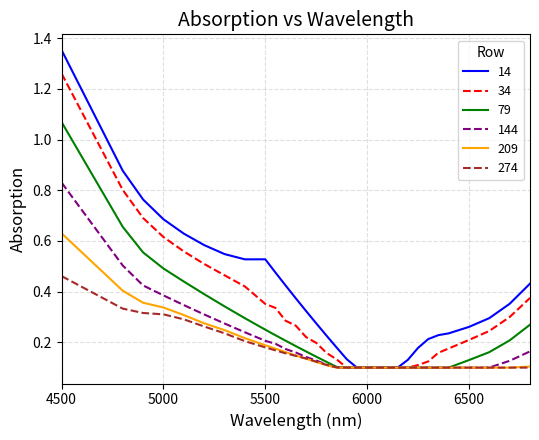

Which series has the widest spread of values?

14